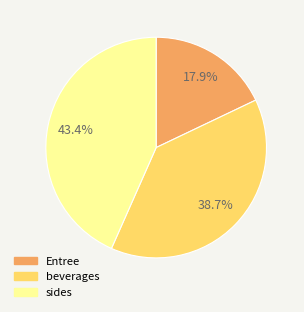

Does any single category account for the majority?

No